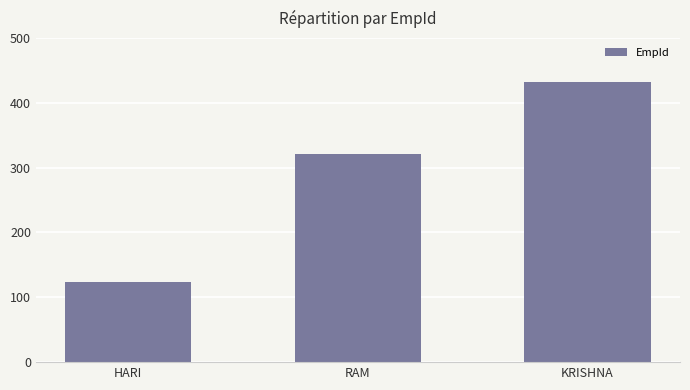

What is the ratio of the value at KRISHNA to the value at RAM?

1.3